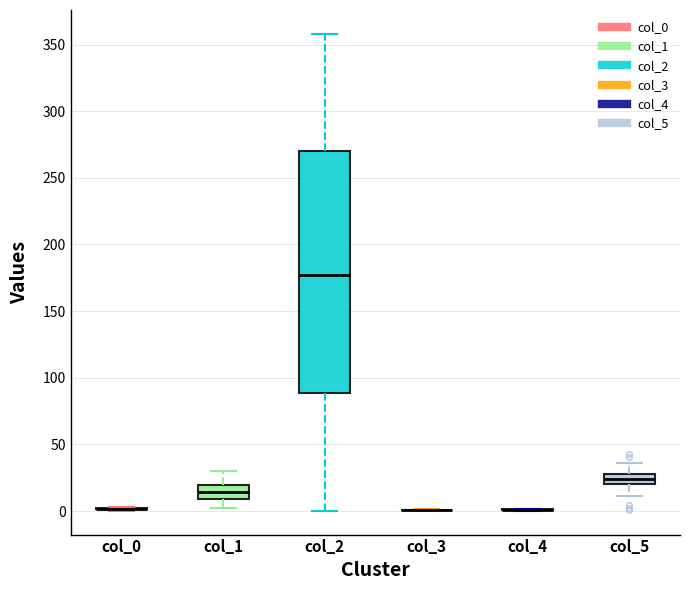

Which box is the tallest, from its lower edge to its upper edge?

col_2